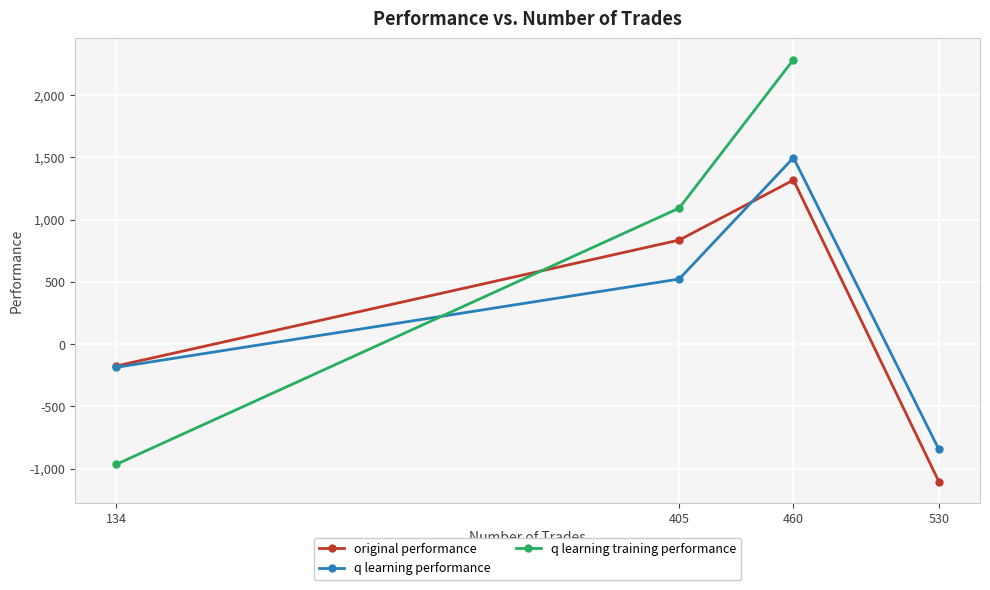

True or false: q learning training performance has a value of 1092.9 at 405.

True